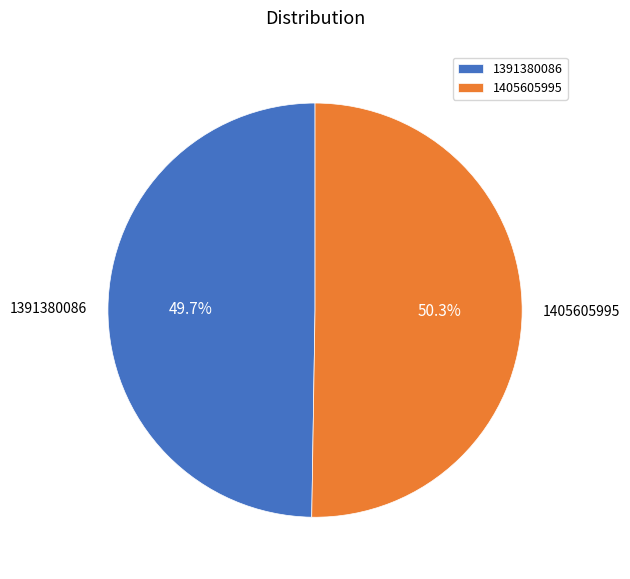

The 1405605995 slice represents 50% of the pie. True or false?

True